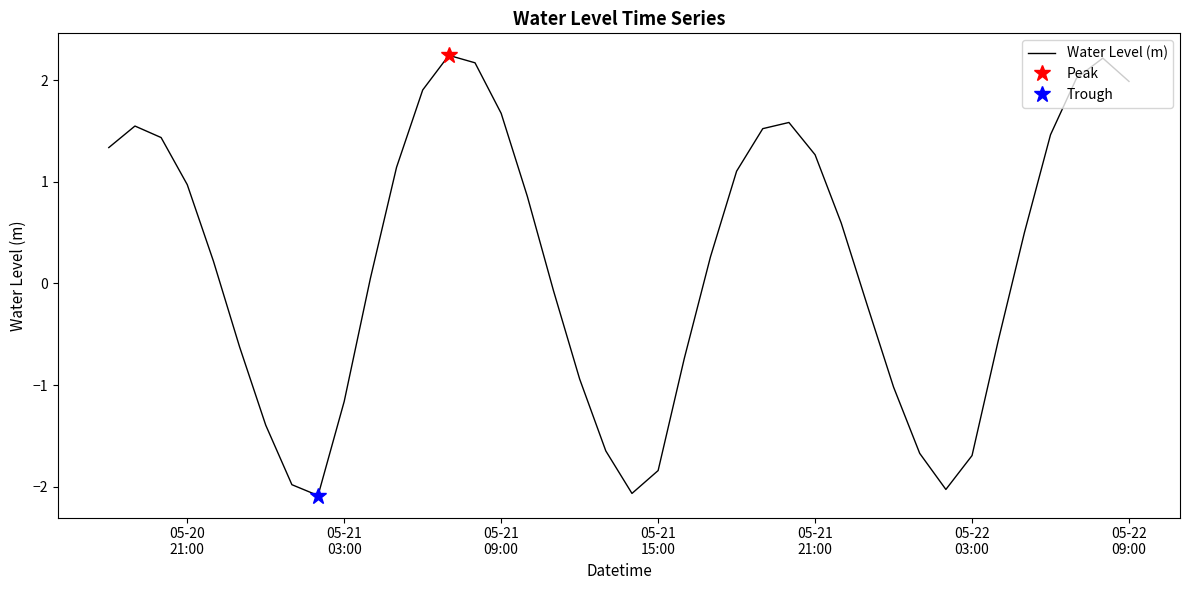

How many negative values are there?

17